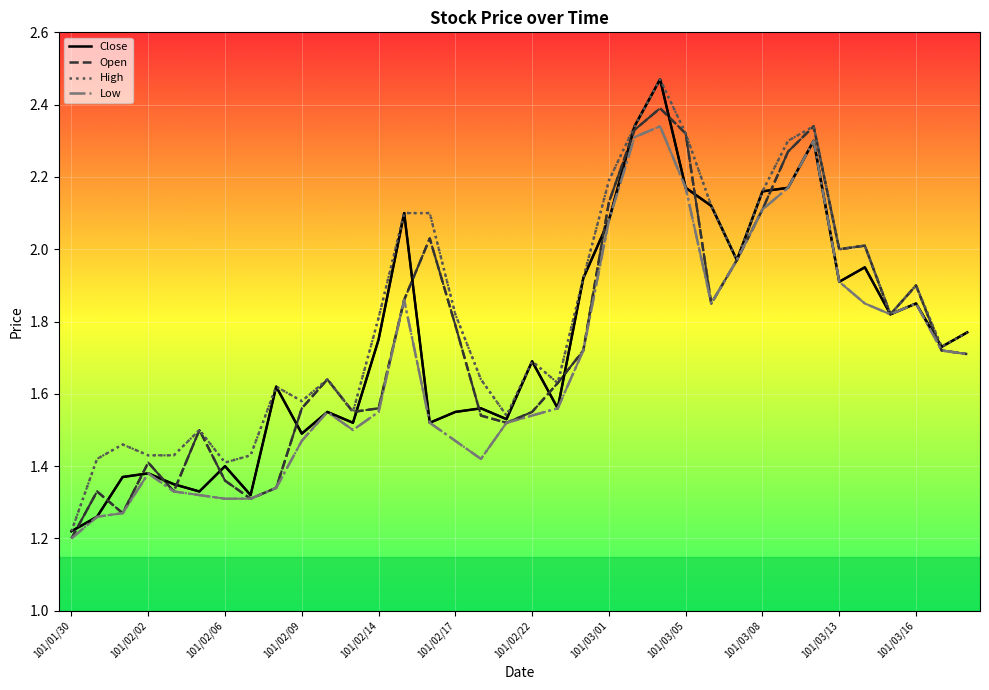

Is this an area chart (filled region under the line)?

No